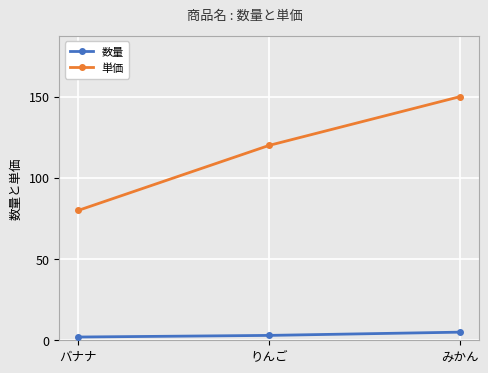

What are all the series names shown in the legend?

数量, 単価